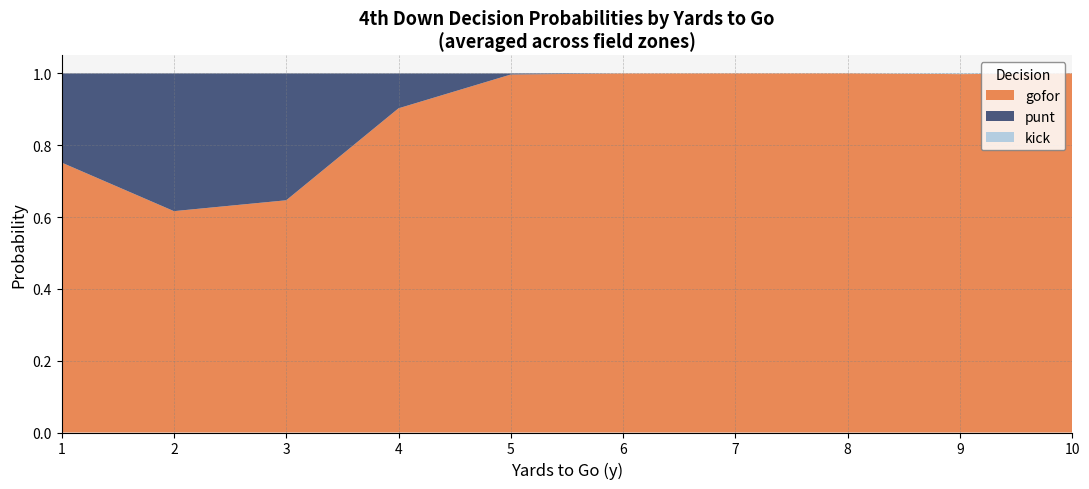

The value of gofor at 5 is 1.0. True or false?

True